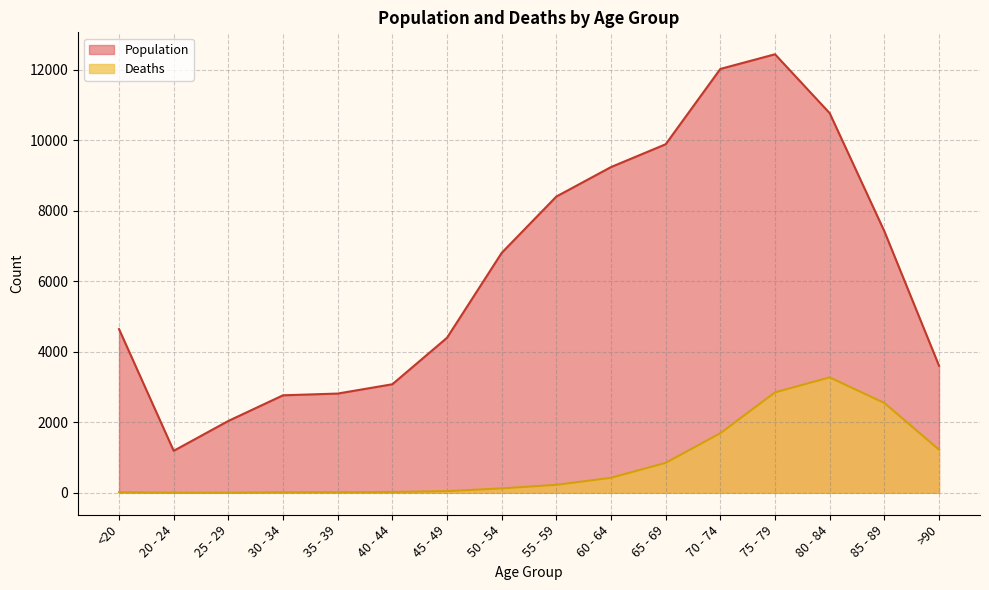

The Population series shows 3604 at >90. True or false?

True